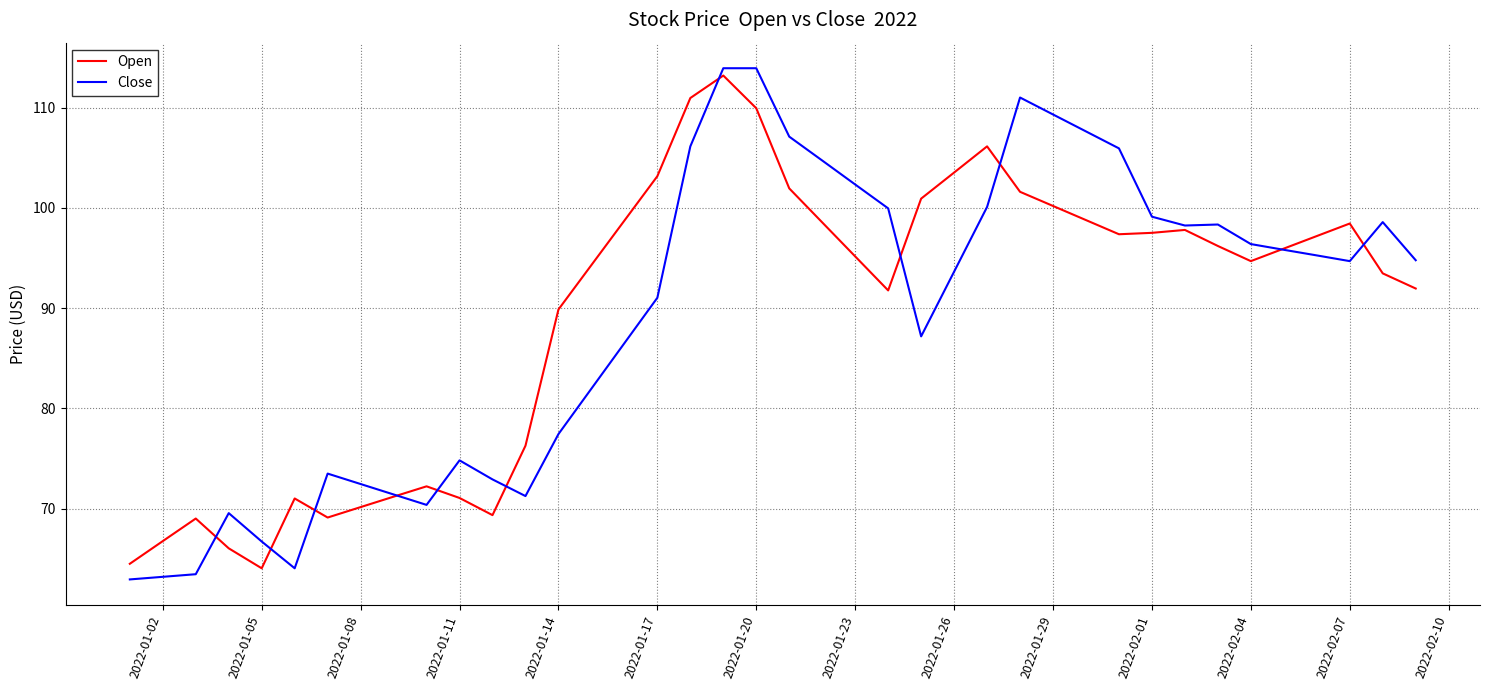

What is the lowest value of the Open series?

64.1